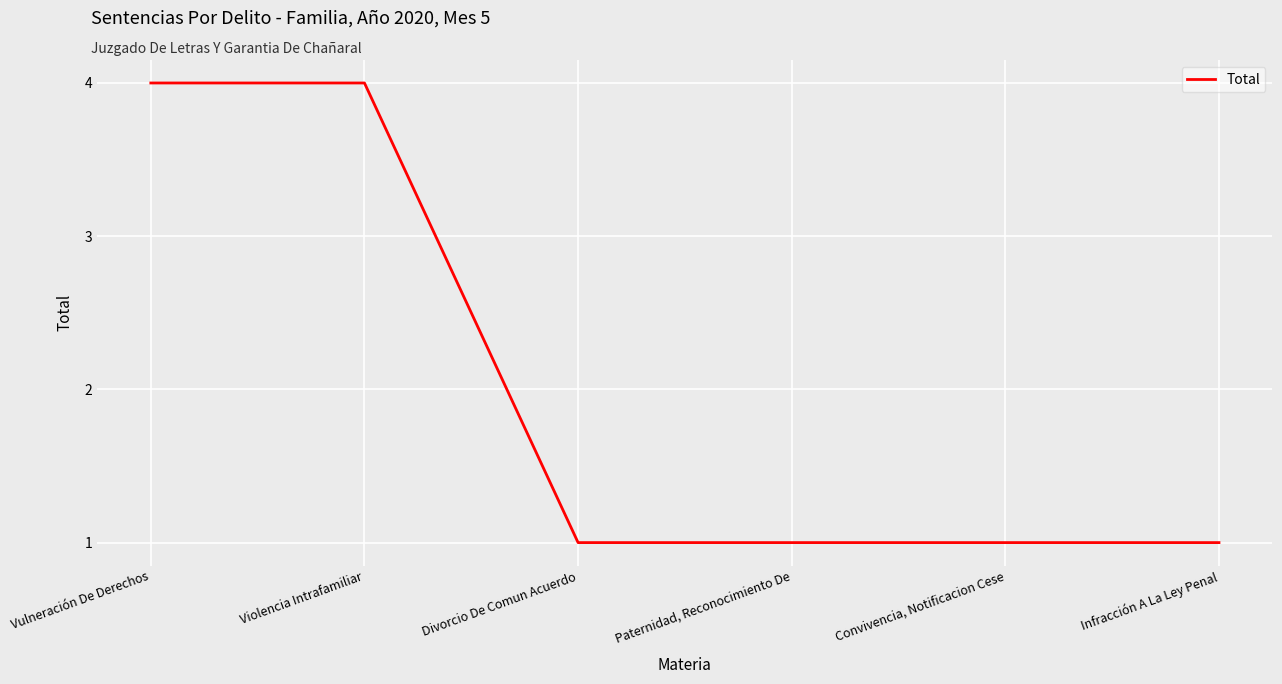

Does the chart display data point markers on the line(s)?

No